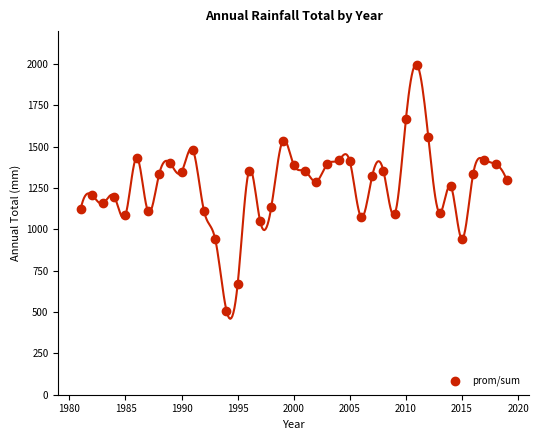

What is the range of X values (max minus min)?

38.0